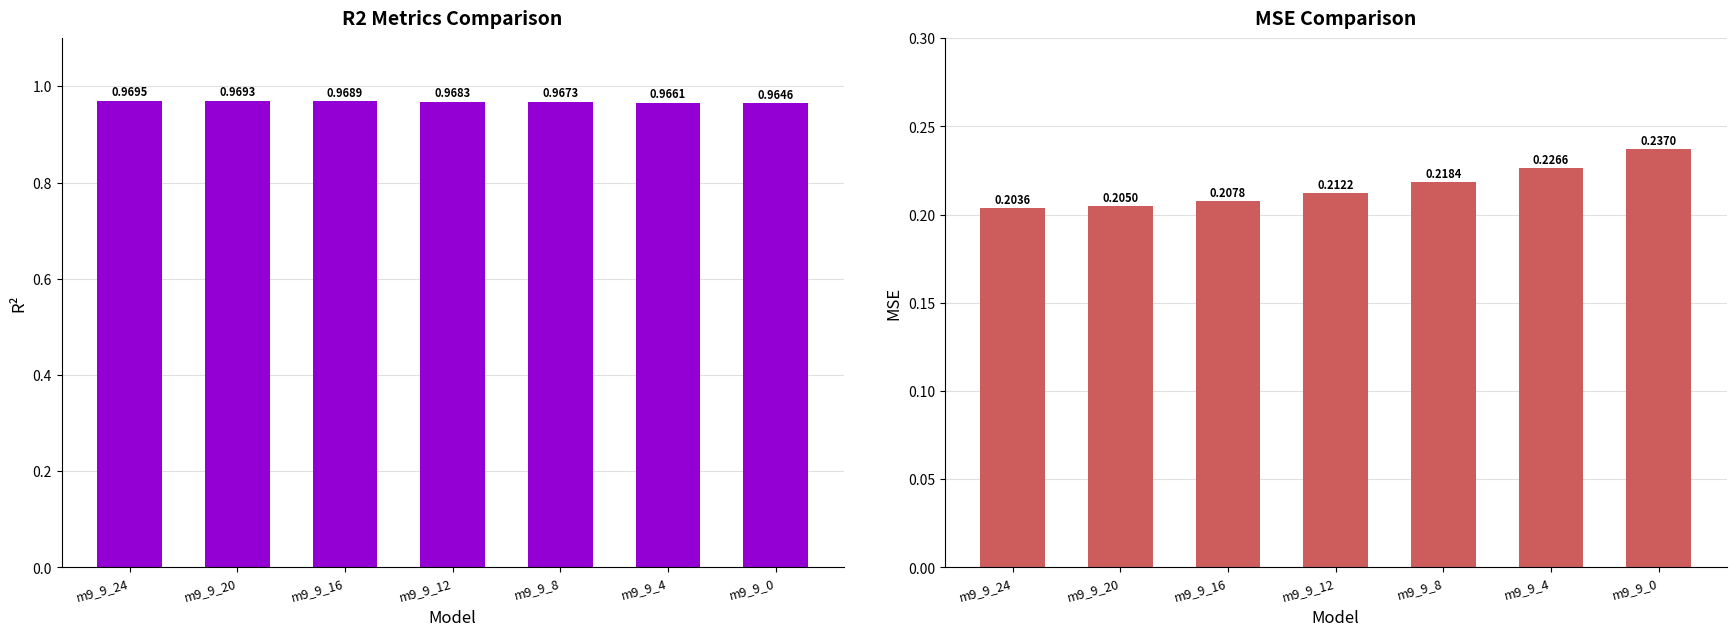

Which series has the largest total across all categories?

r2